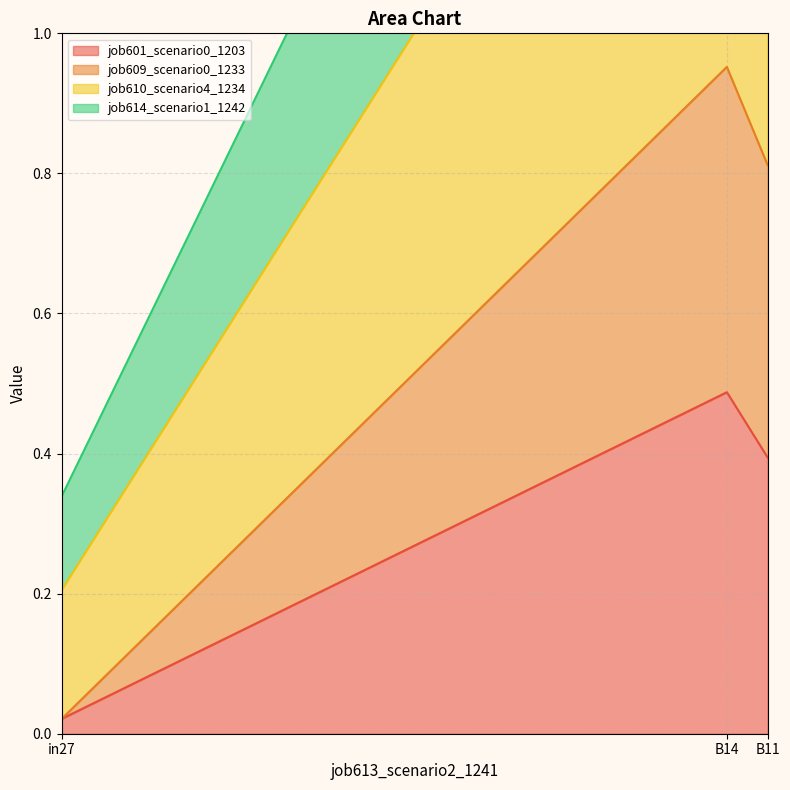

Is it true that job610_scenario4_1234 equals 0.6 at B14?

False